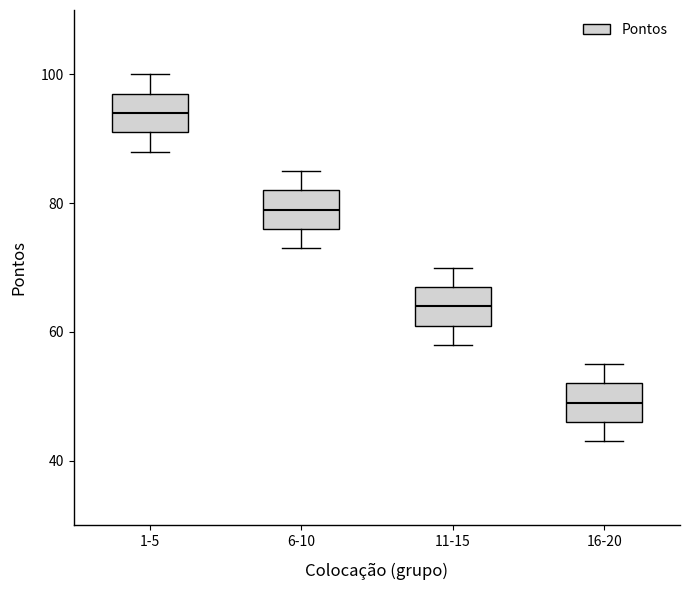

Where does the median line of the box for 16-20 sit on the y-axis? The values are not printed on the chart, so give them approximately, as read against the axis.

50